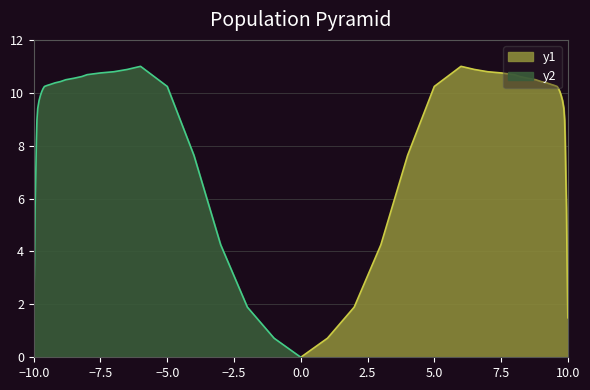

What is the maximum value for y1?

11.0